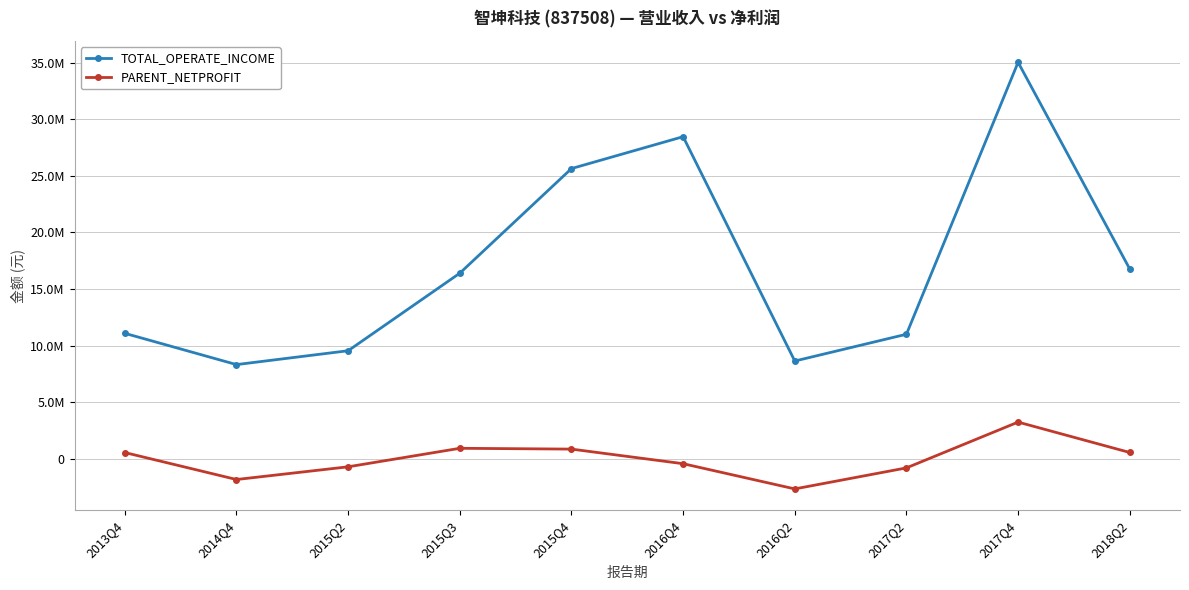

Is it true that PARENT_NETPROFIT equals 1318239.9 at 2015Q4?

False